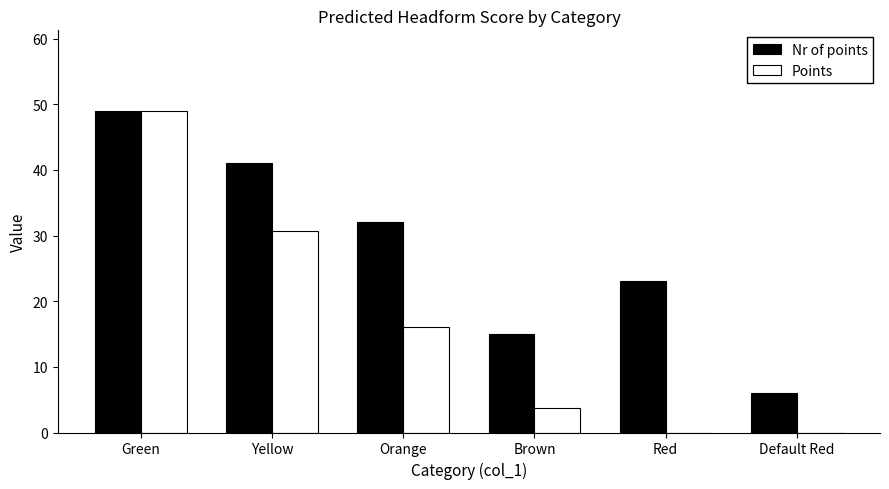

At which label is Points closest to 24?

Yellow